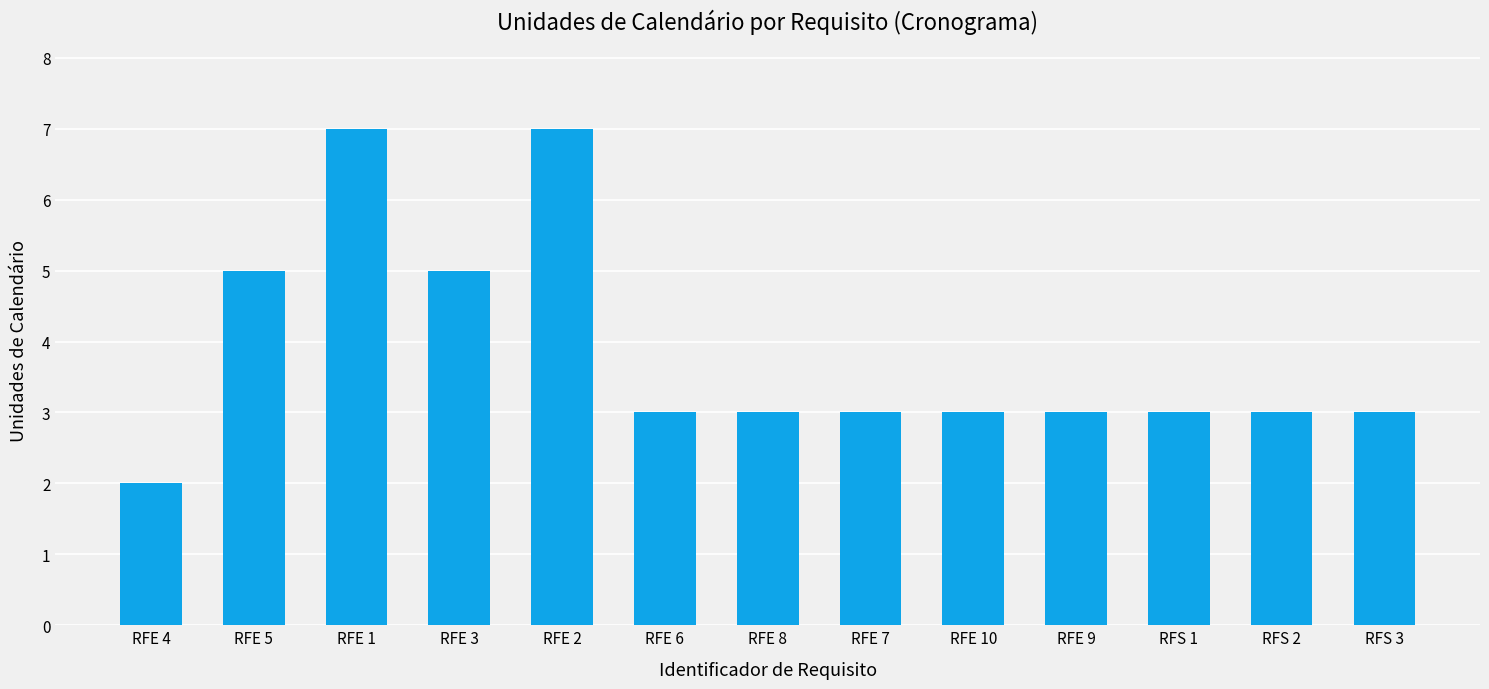

Approximately how many times larger is the value at RFE 2 compared to RFS 3?

2.3